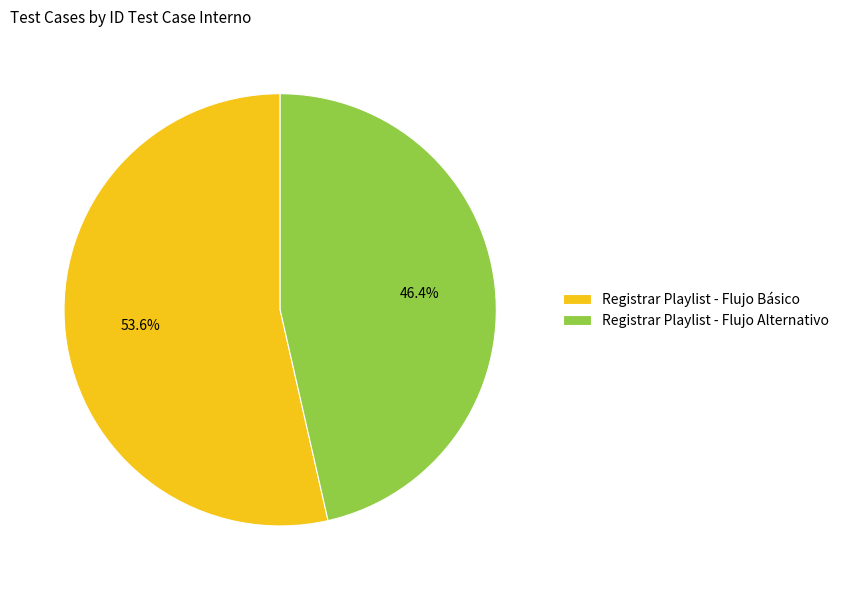

Between Registrar Playlist - Flujo Alternativo and Registrar Playlist - Flujo Básico, which is larger?

Registrar Playlist - Flujo Básico